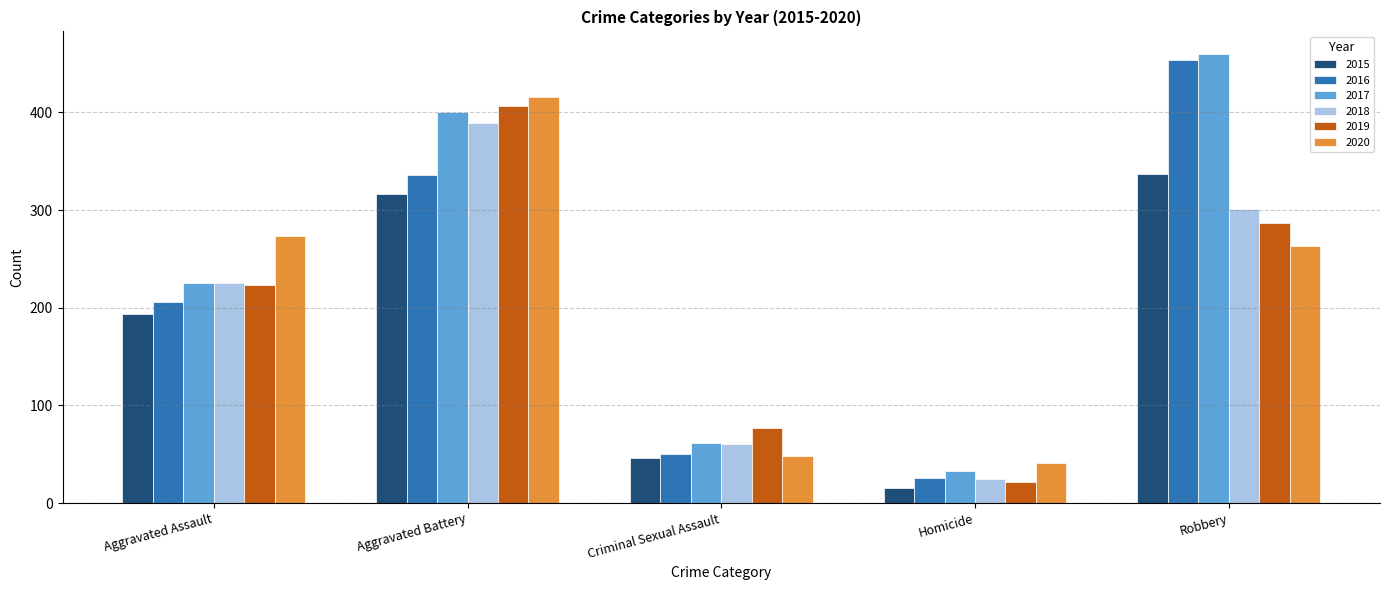

At which label is 2015 closest to 176?

Aggravated Assault